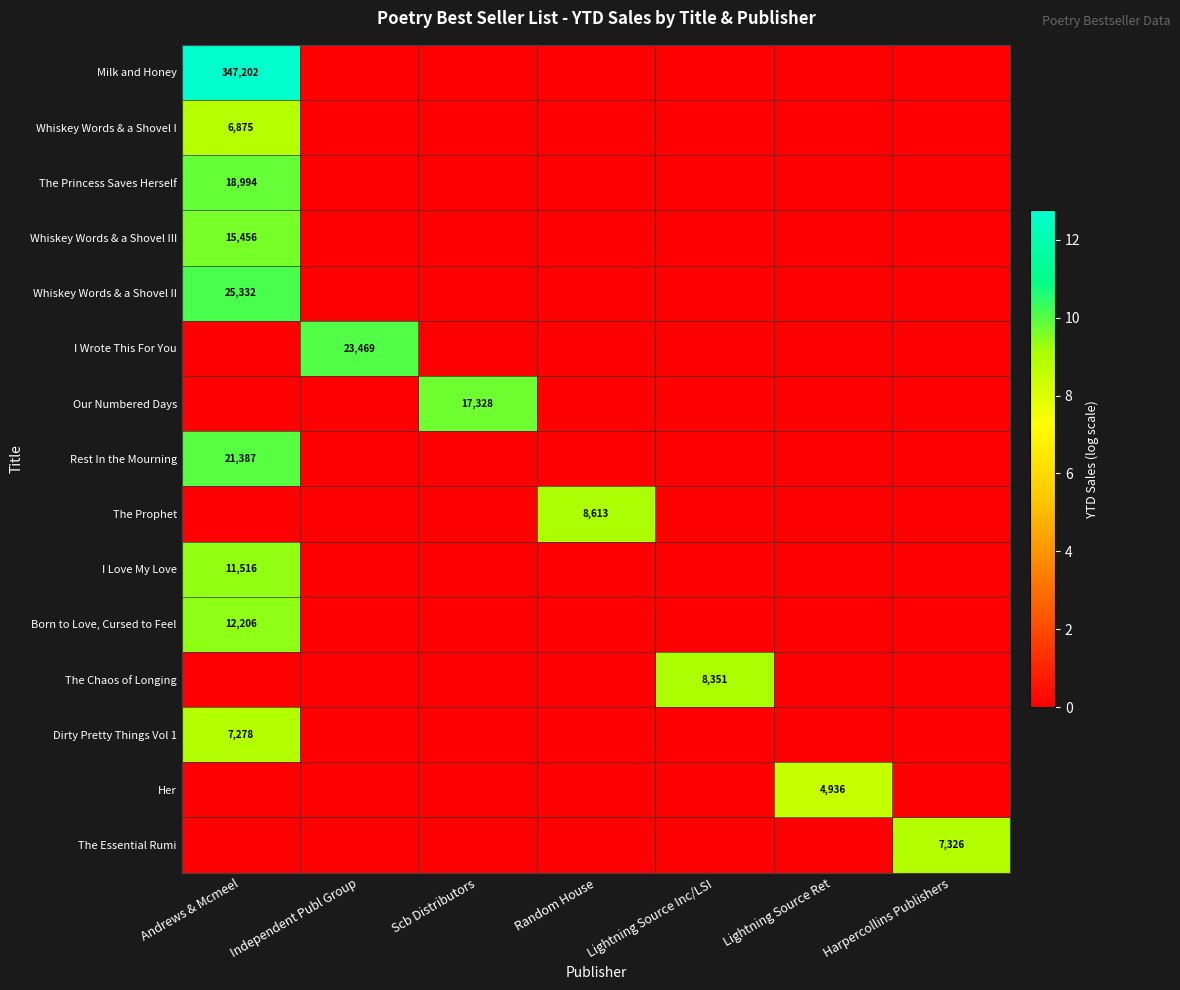

The Dirty Pretty Things Vol 1 series shows 12252 at Andrews & Mcmeel. True or false?

False